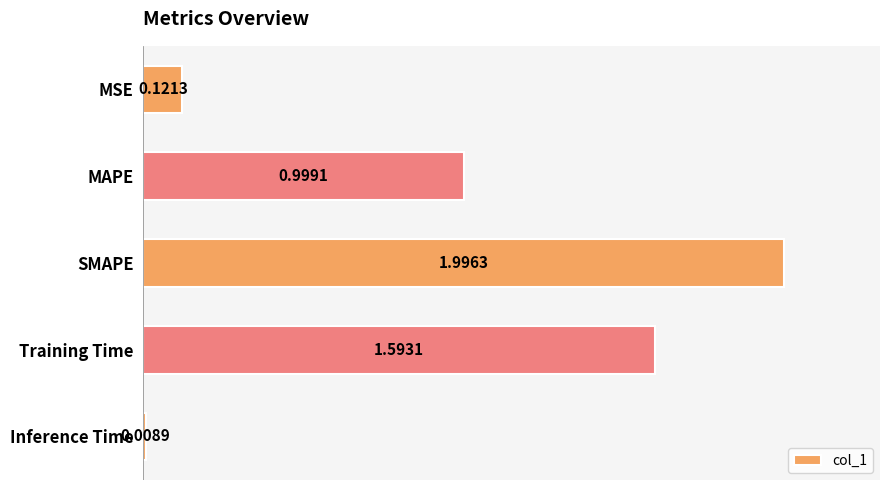

What is the change in value from MAPE to SMAPE?

+1.0